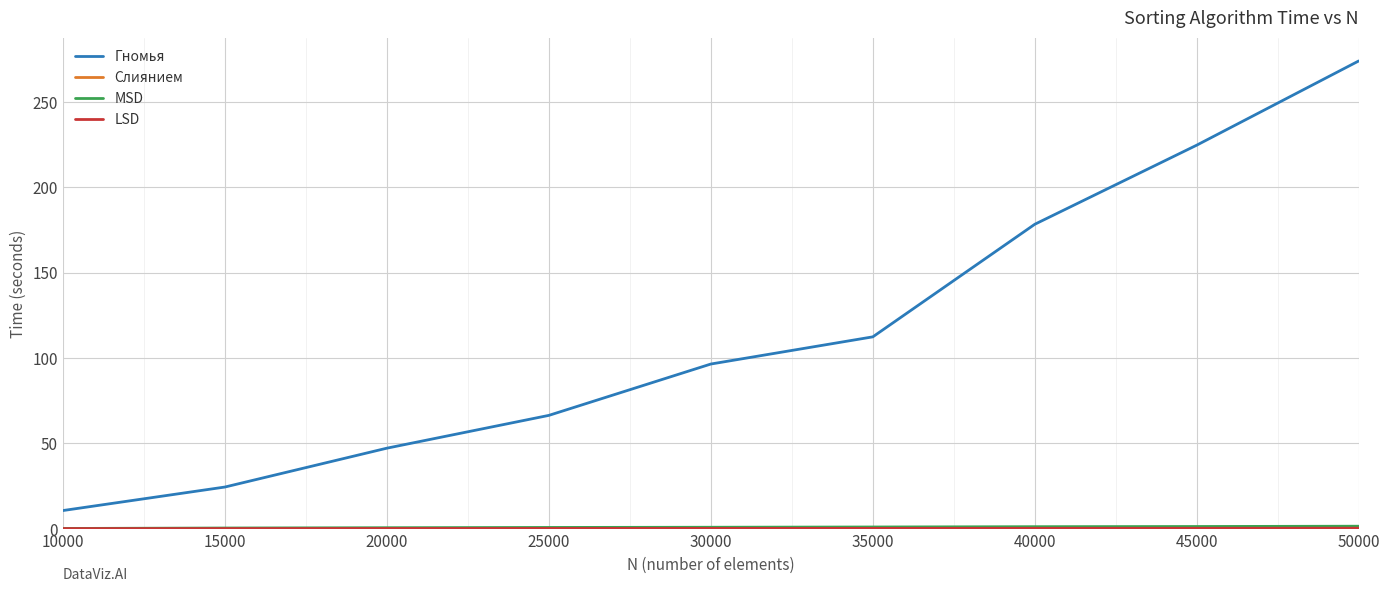

Rank the categories by Гномья value from lowest to highest.

10000, 15000, 20000, 25000, 30000, 35000, 40000, 45000, 50000